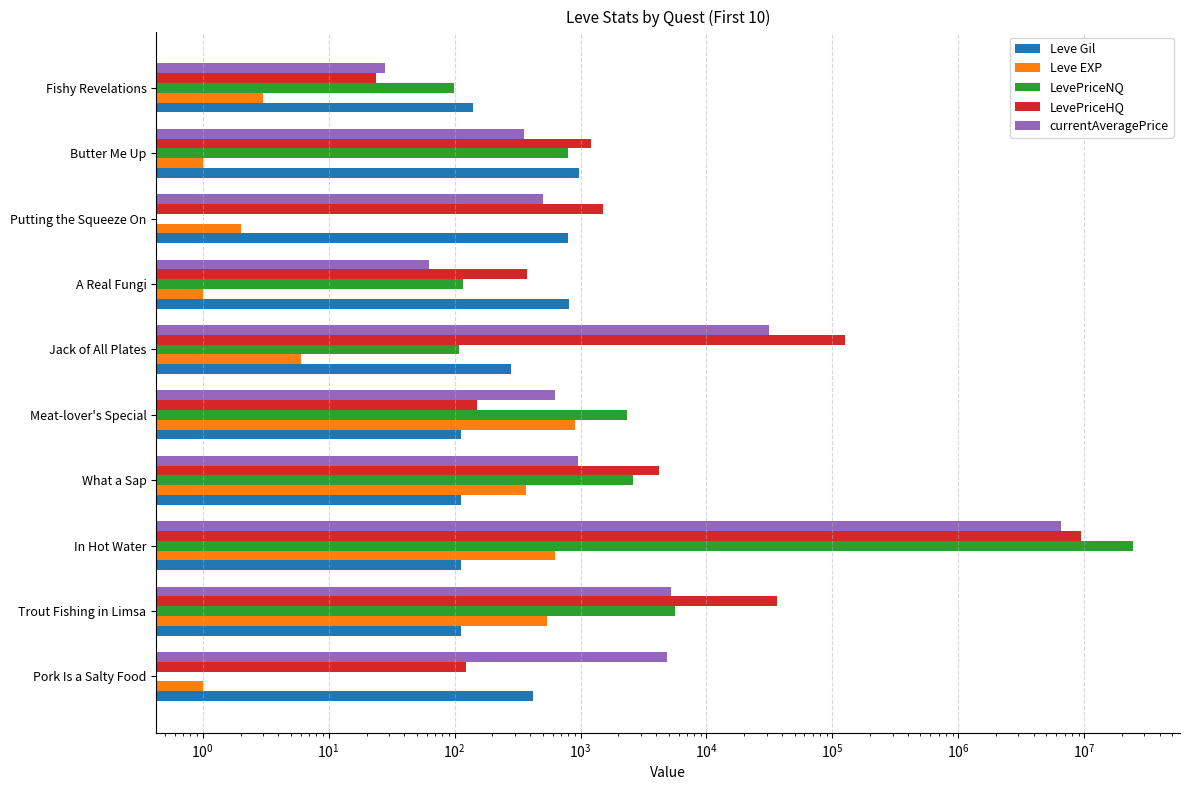

What are all the series names shown in the legend?

Leve Gil, Leve EXP, LevePriceNQ, LevePriceHQ, currentAveragePrice